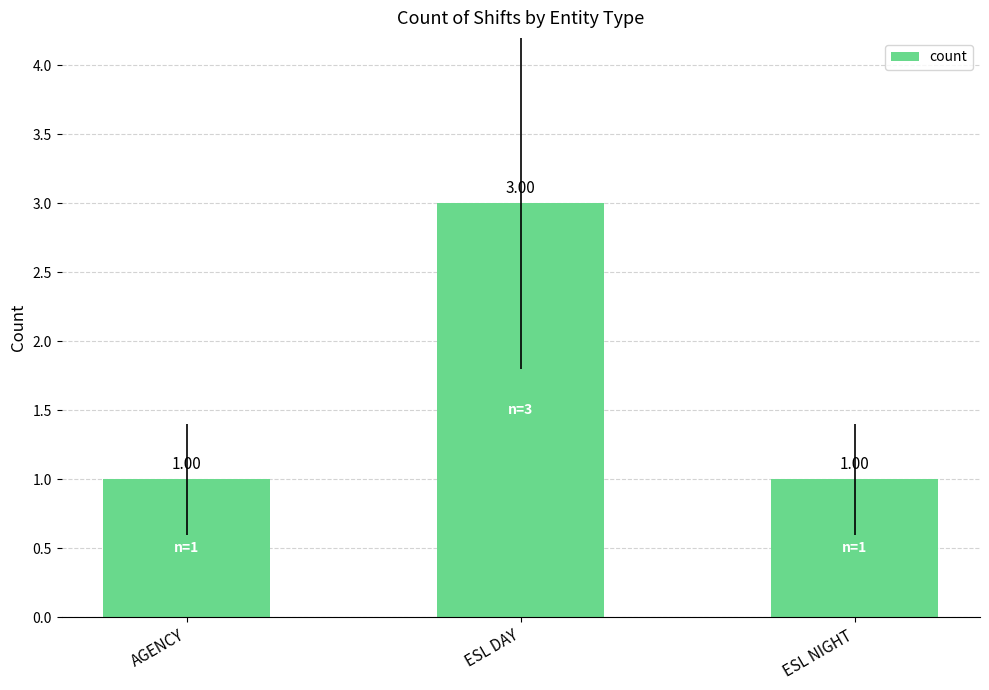

What is the sum of the values at ESL NIGHT and ESL DAY?

4